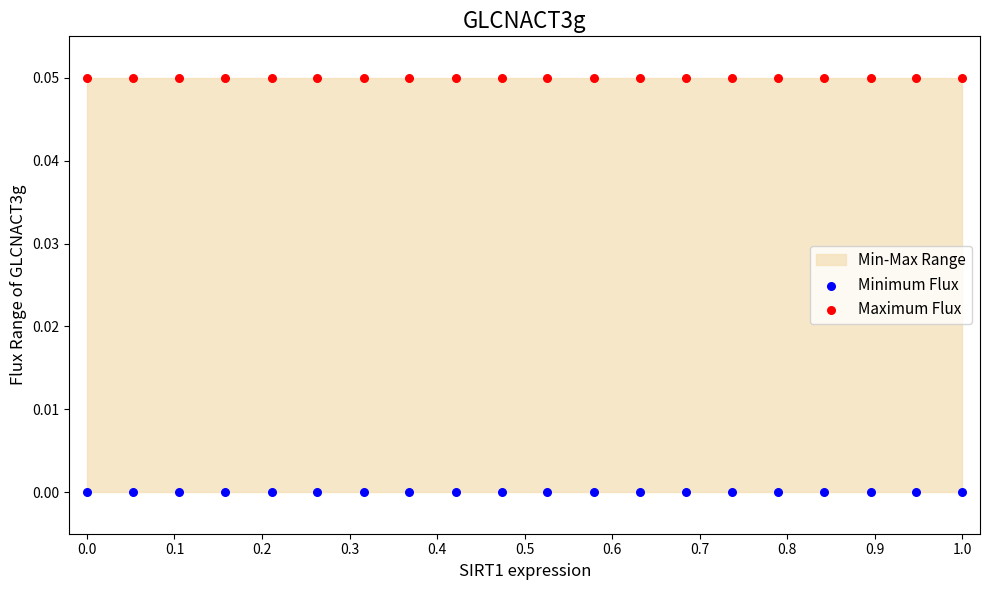

Which series reaches the minimum Y coordinate?

Minimum Flux